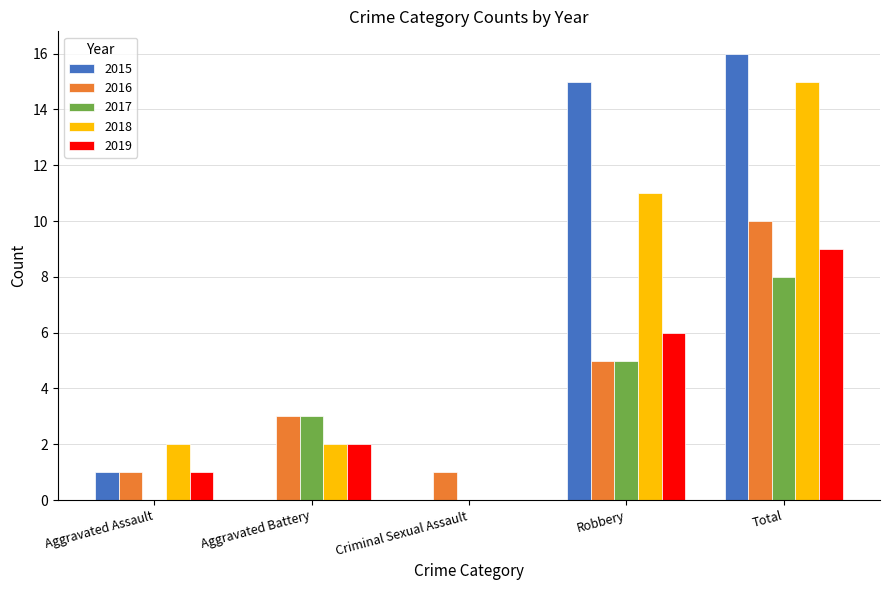

How many categories are shown in the chart?

5